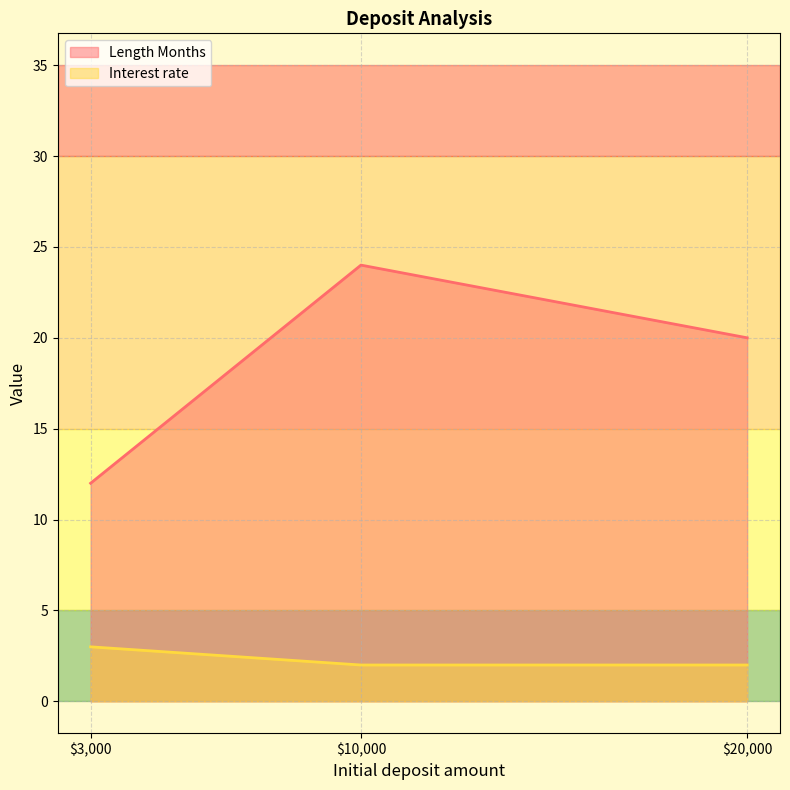

What is the difference between the Interest rate values at $20,000 and $3,000?

1